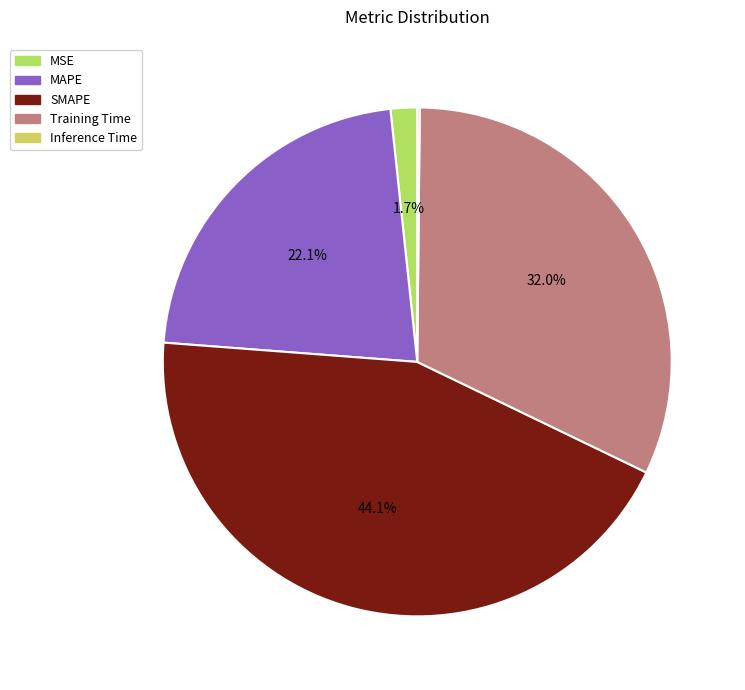

True or false: MAPE accounts for 22% of the total.

True